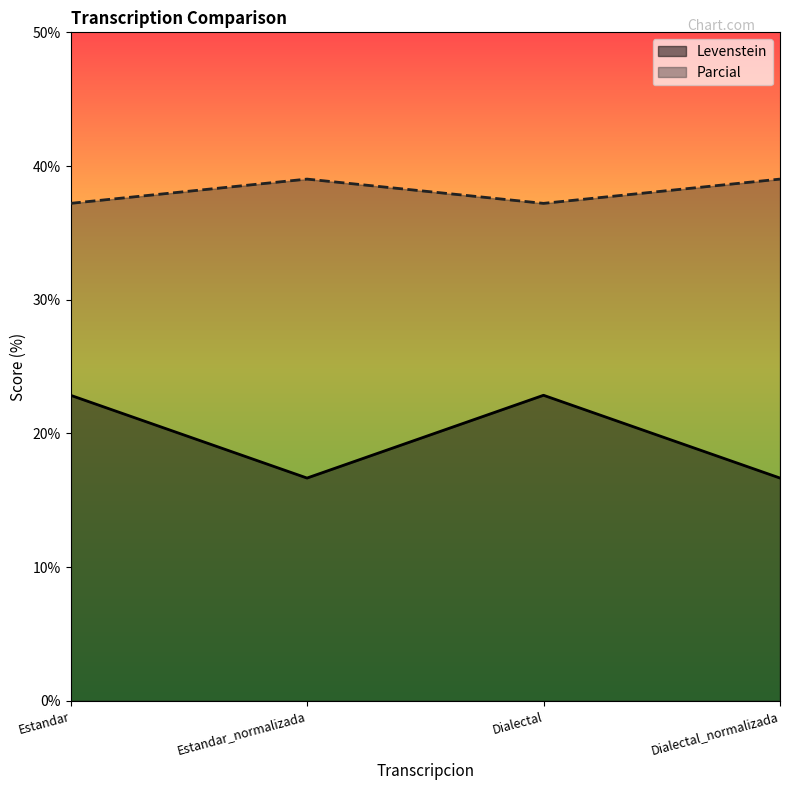

At which label does Levenstein first exceed 22?

Estandar